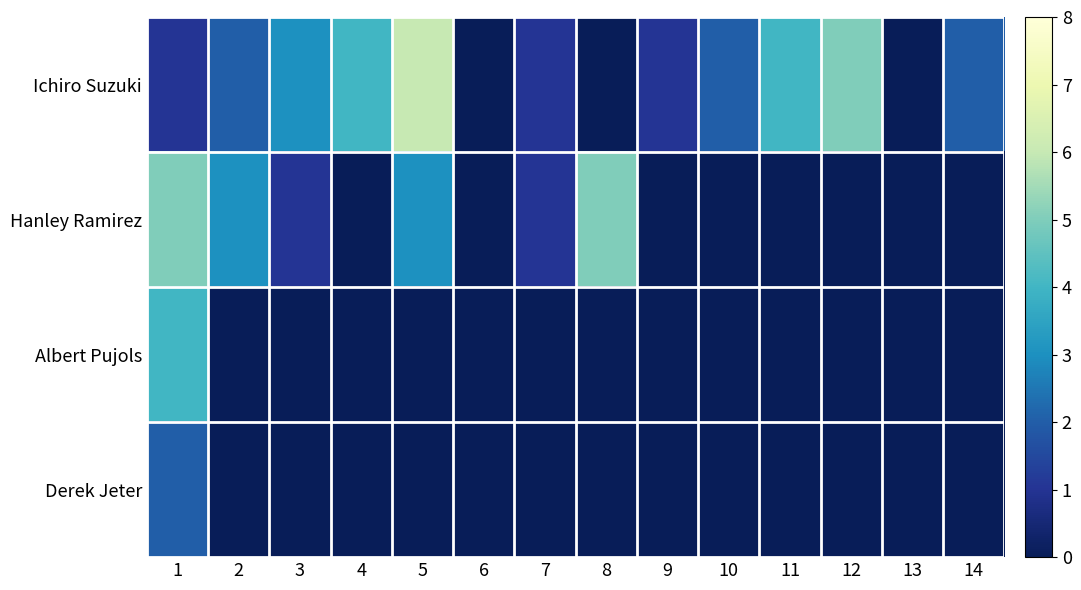

Which series has the largest total across all categories?

Ichiro Suzuki